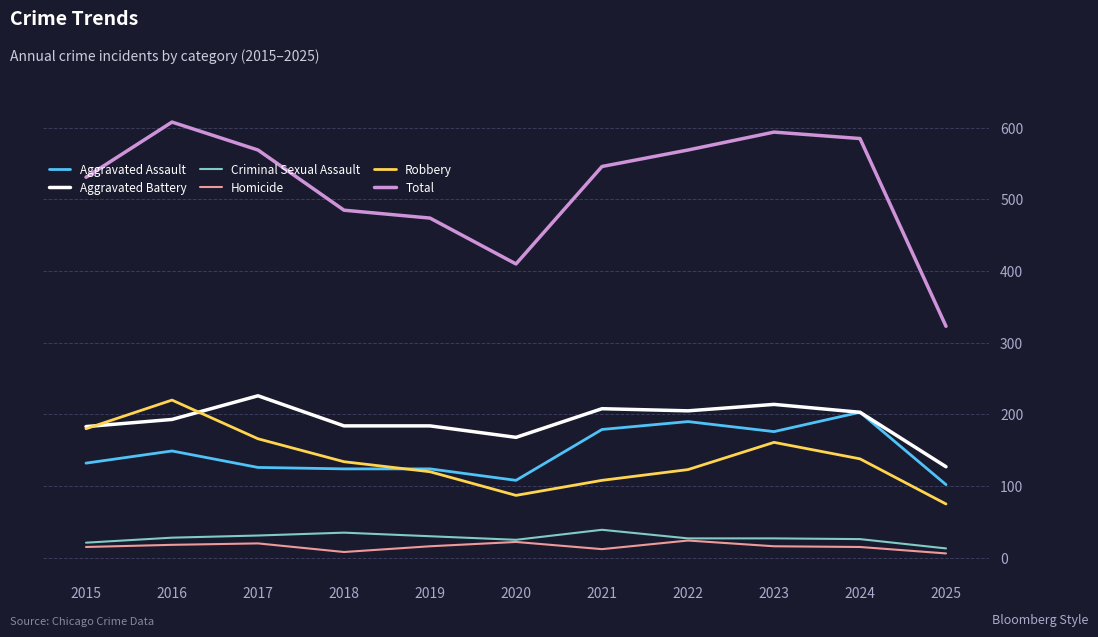

True or false: Robbery and Homicide cross at least once.

False